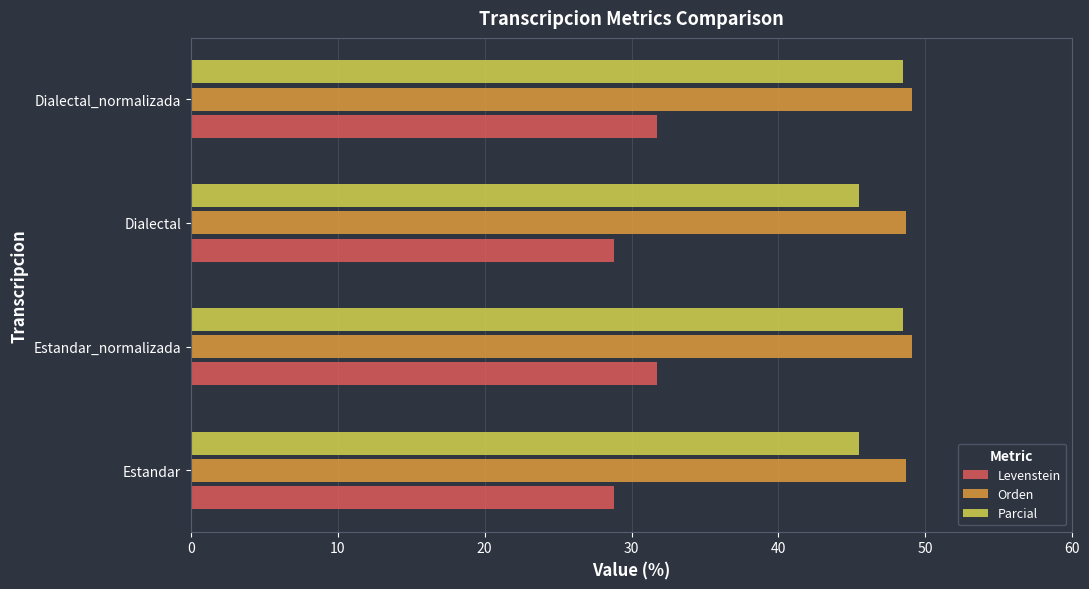

Read the Levenstein value at Dialectal_normalizada.

31.7